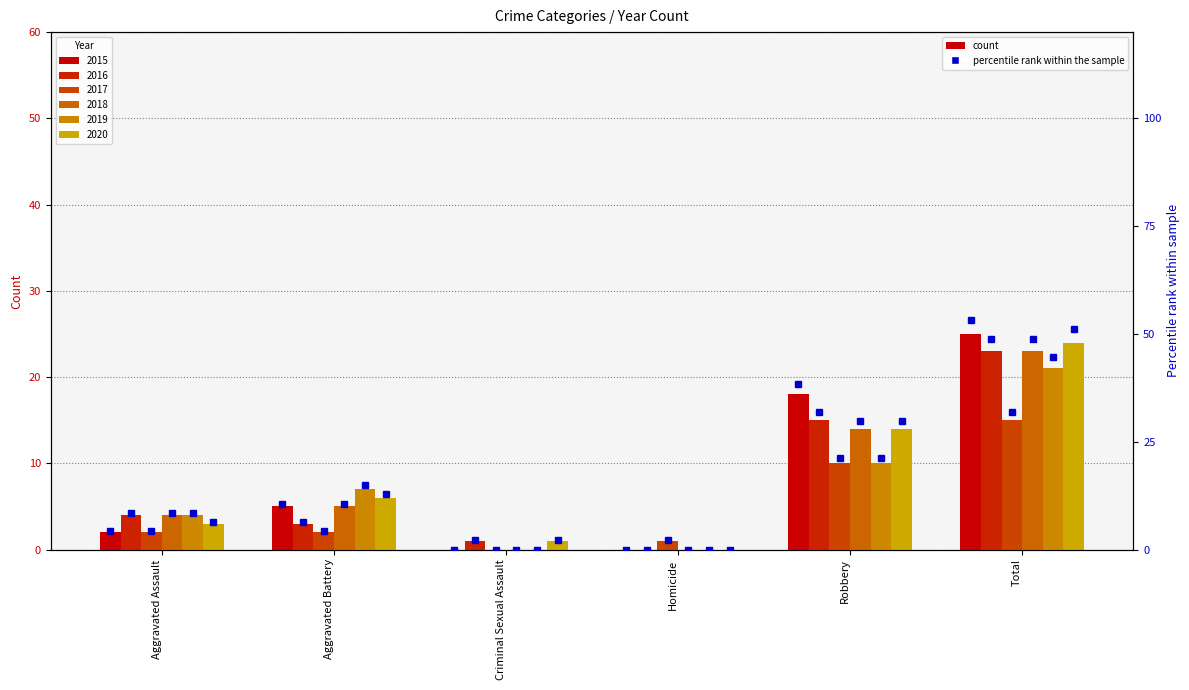

Where is 2017 nearest to the value 7?

Robbery